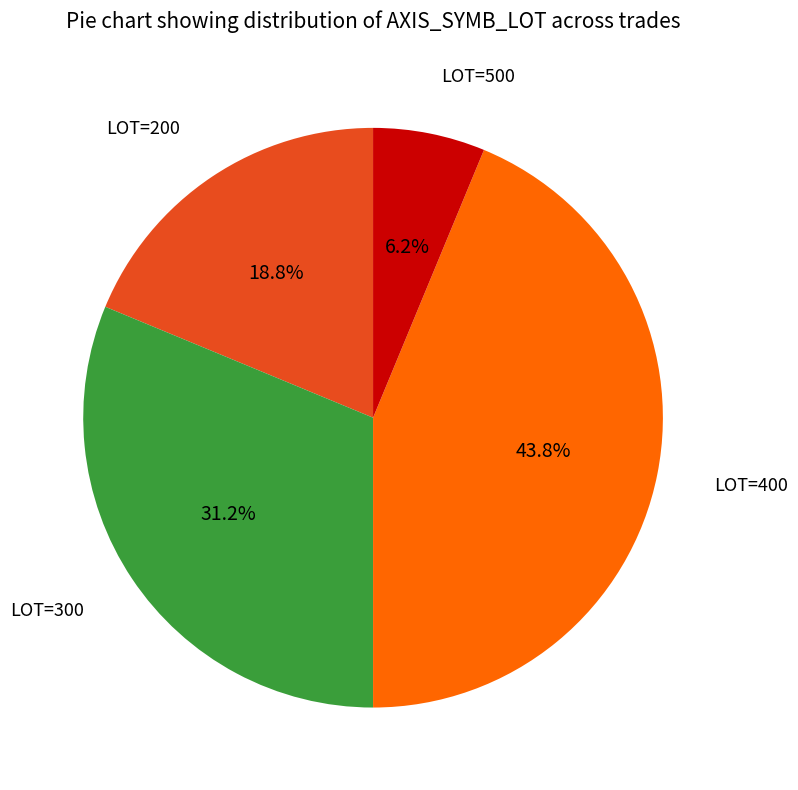

Does any single category account for the majority?

No